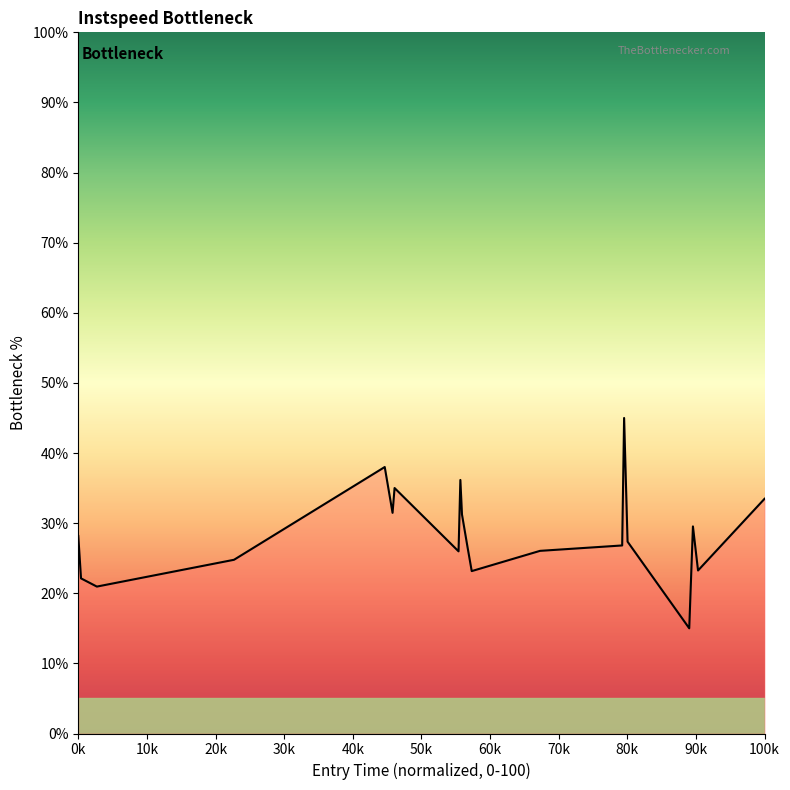

What is the maximum value shown in the chart?

45.0